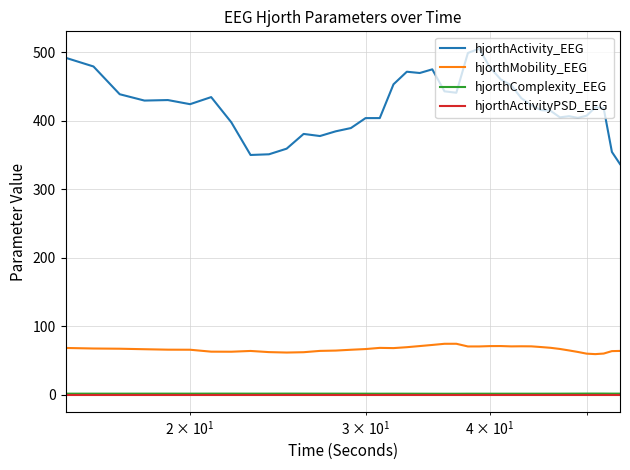

Which series has the widest spread of values?

hjorthActivity_EEG